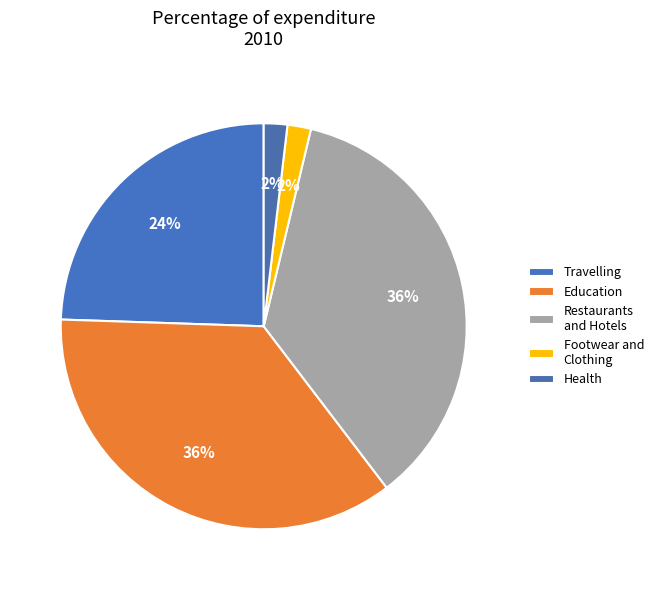

How many slices are in this pie chart?

5